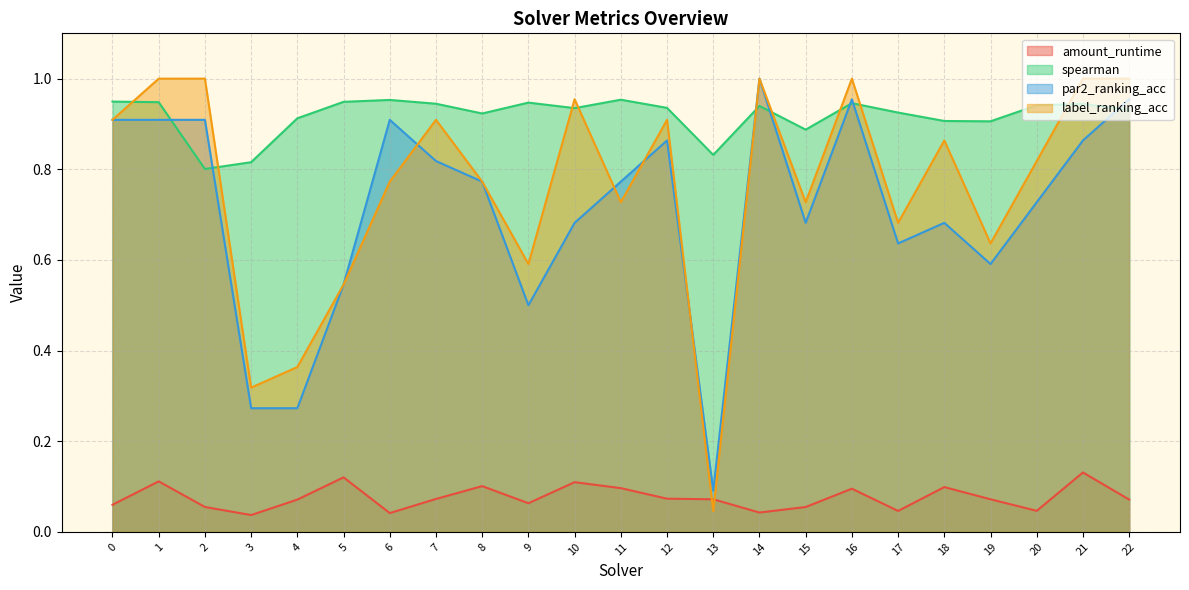

What value does the amount_runtime series have at 18?

0.1